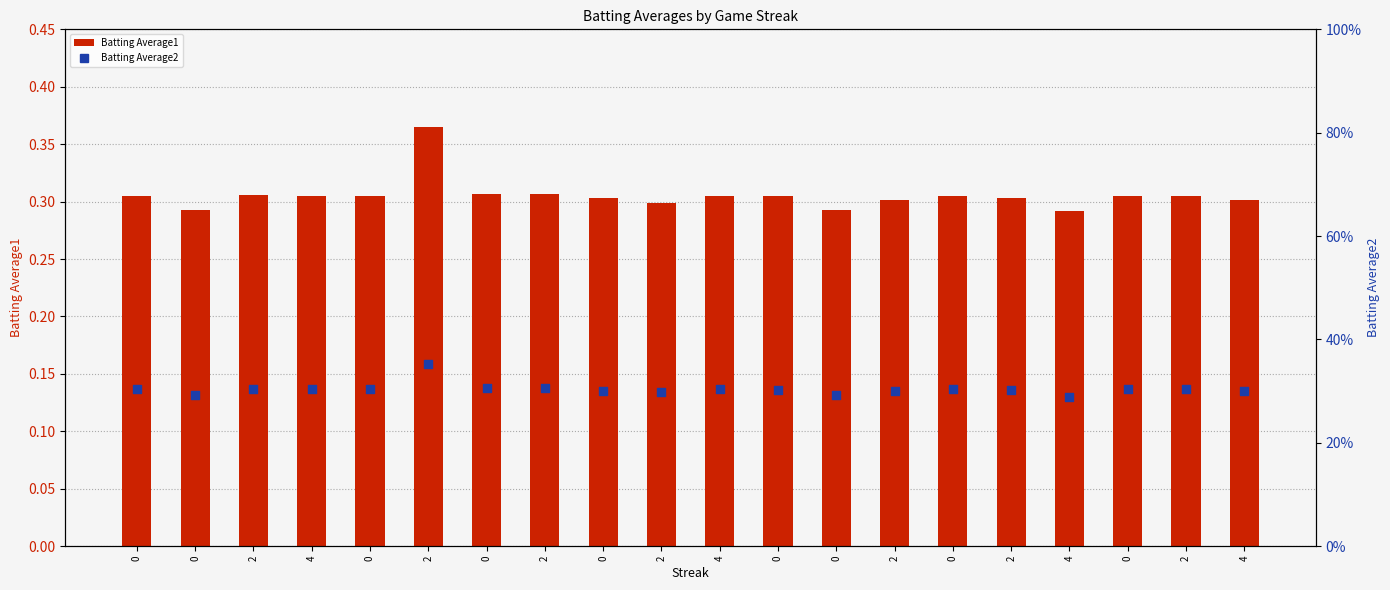

What are all the series names shown in the legend?

Batting Average1, Batting Average2